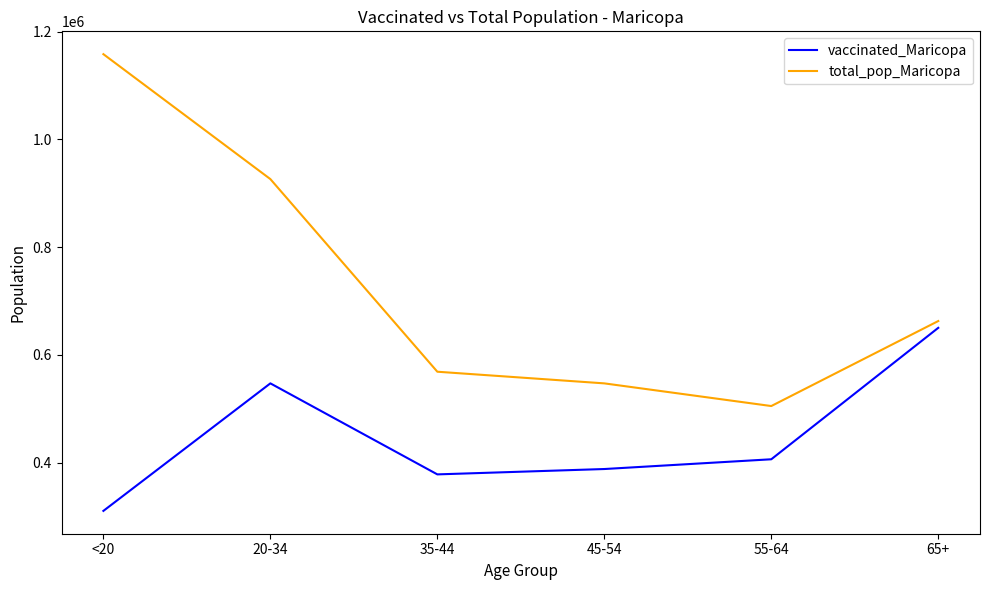

The value of vaccinated_Maricopa at <20 is 310394. True or false?

True